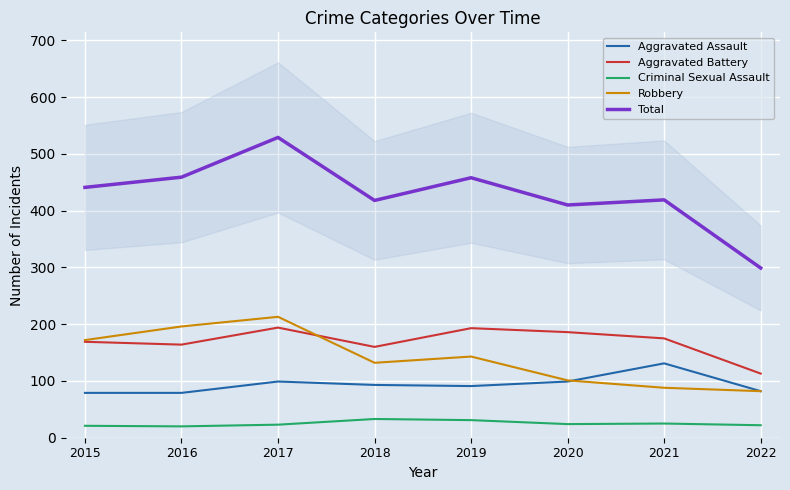

Which category has the lowest value in the Aggravated Assault series?

2015